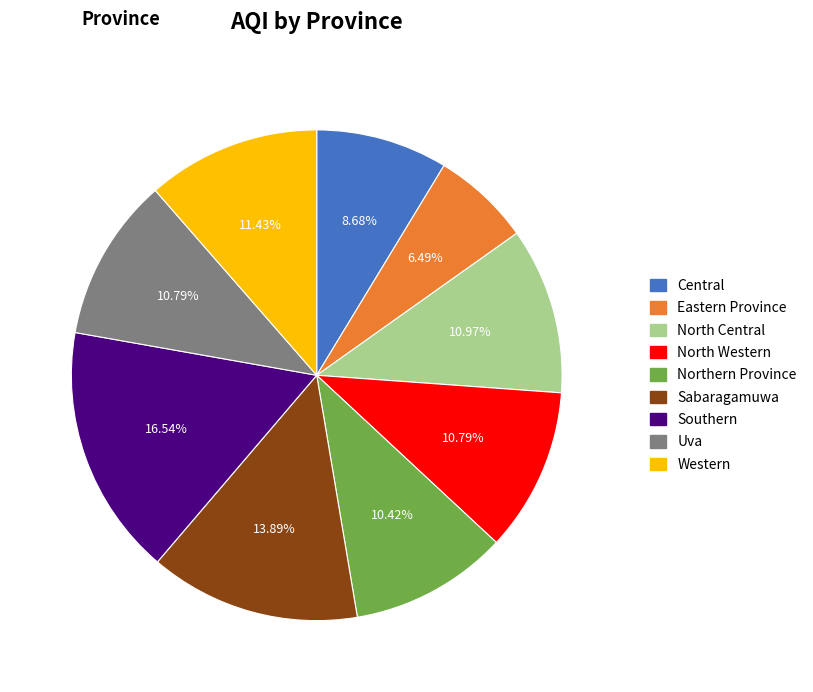

To the nearest percent, what percentage of the pie is Western?

11%